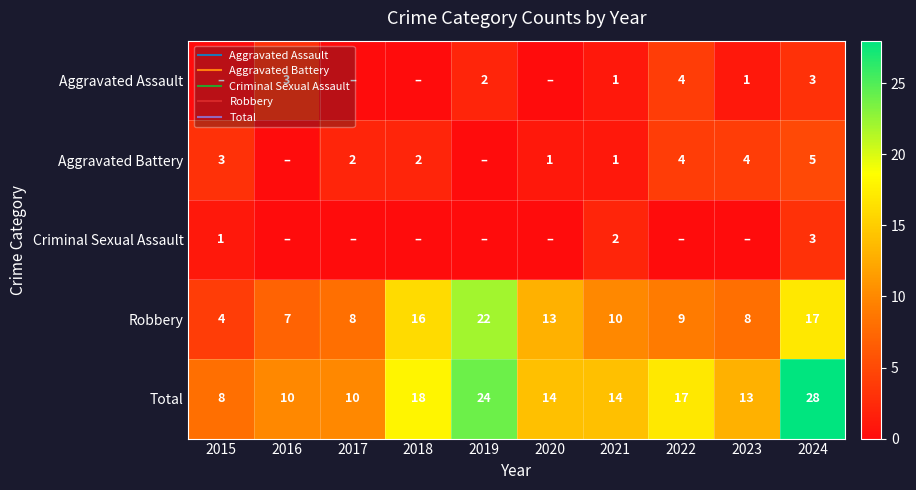

What is the greatest value displayed?

28